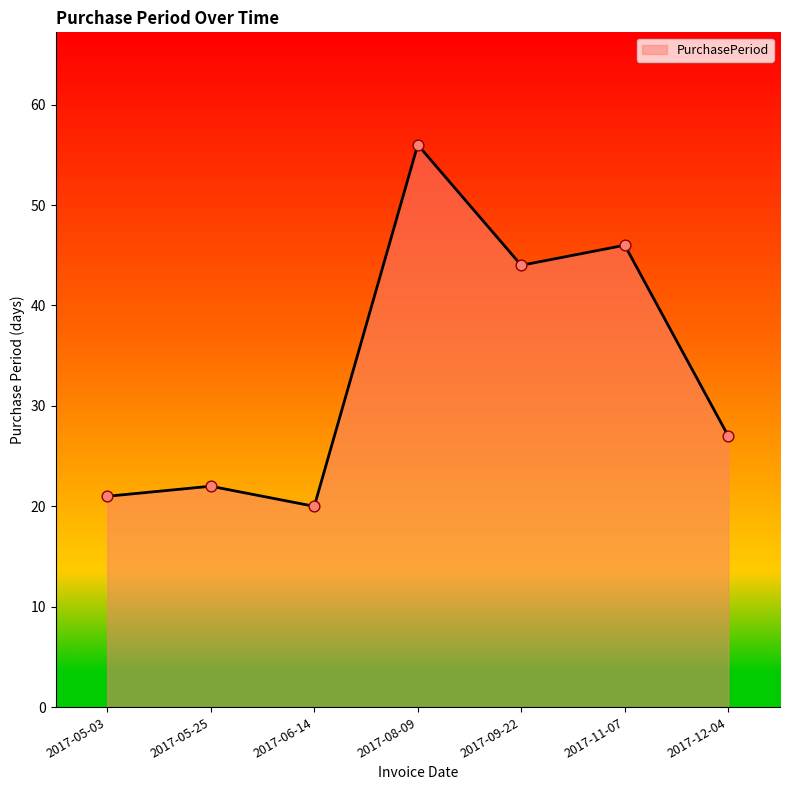

Between 2017-12-04 and 2017-09-22, which is larger?

2017-09-22